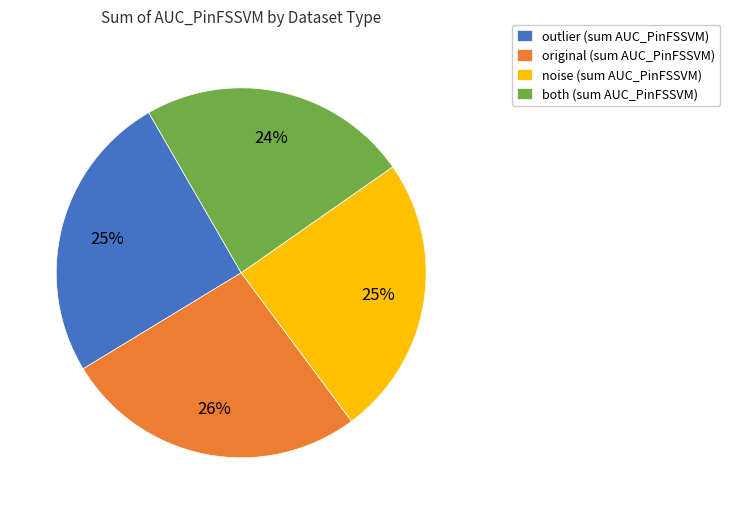

Is there any slice that represents more than half of the pie?

No